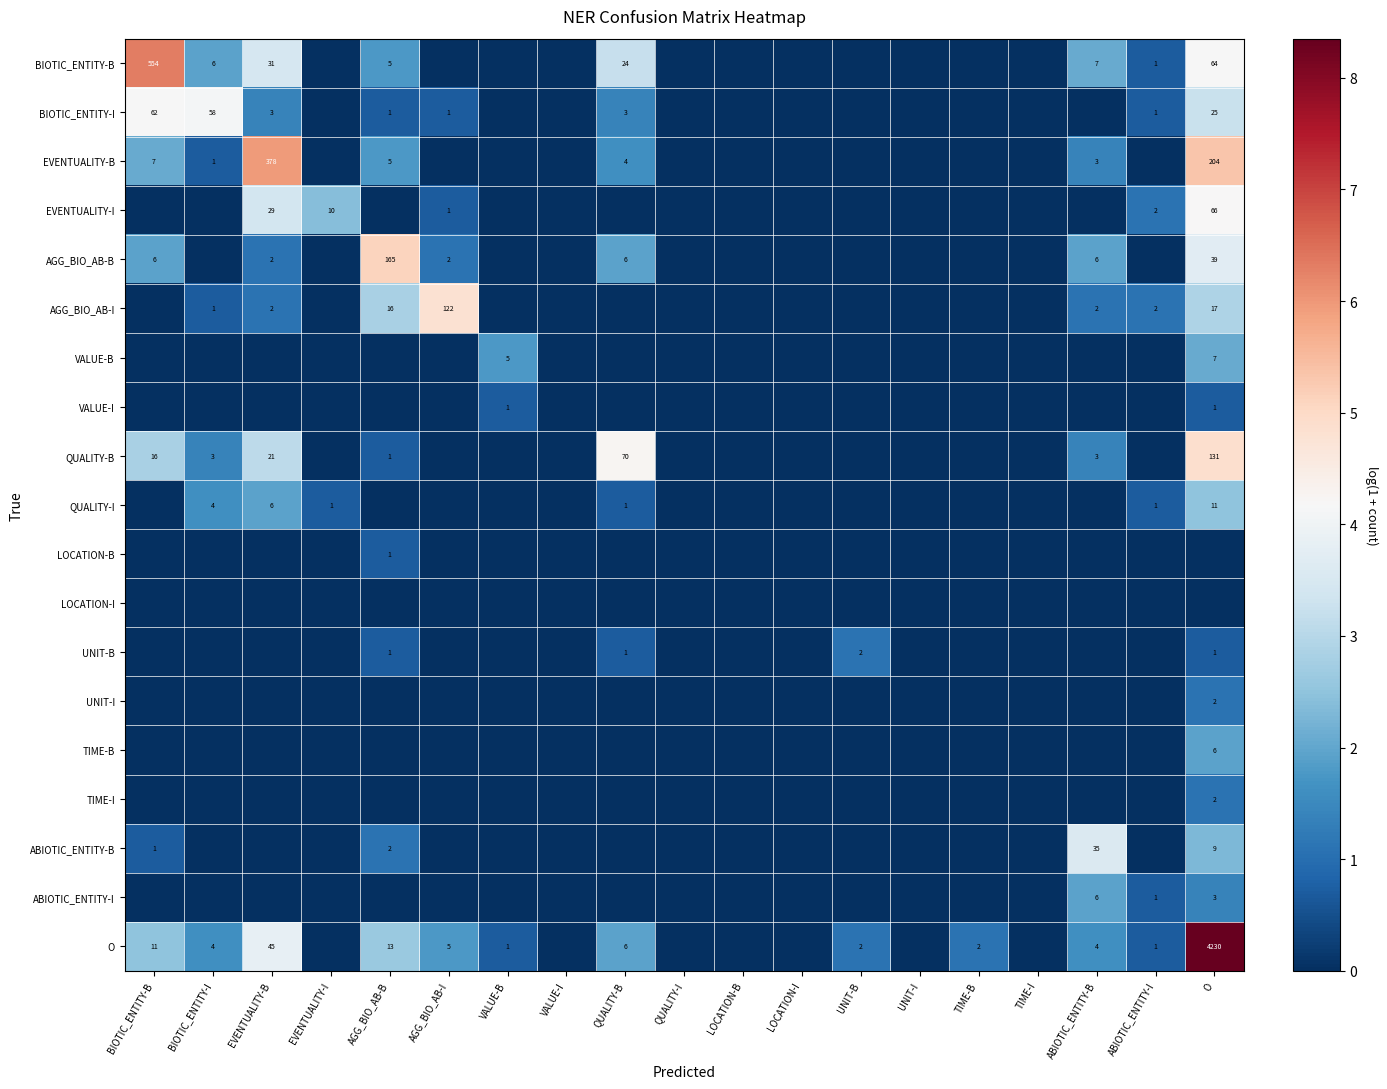

Between AGG_BIO_AB-B and QUALITY-B, which is larger?

QUALITY-B